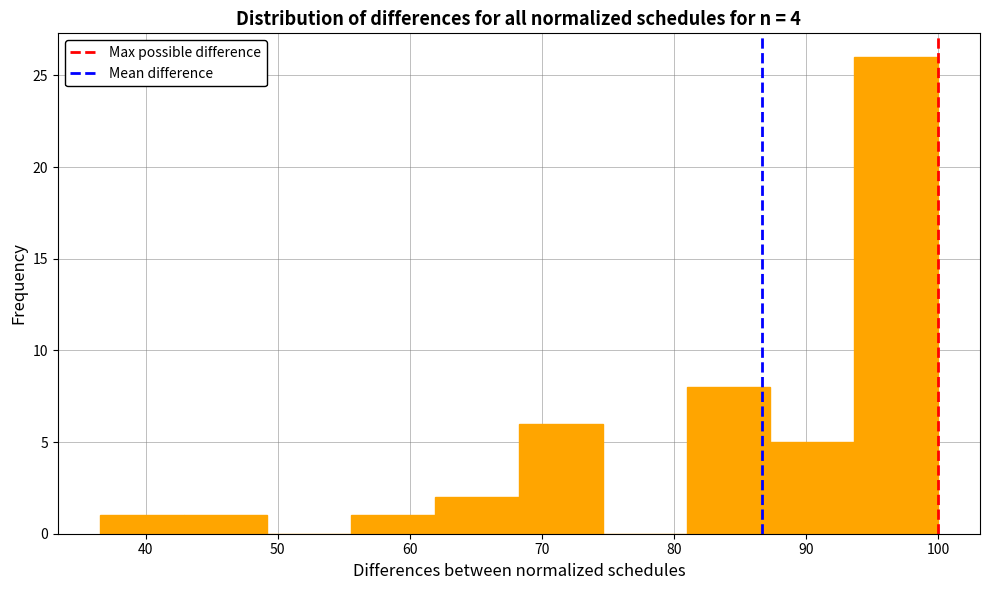

How tall is the bar that spans 81 to 87 on the x-axis? Neither the bar edges nor the heights are printed on the chart, so give them approximately, as read against the axes.

8